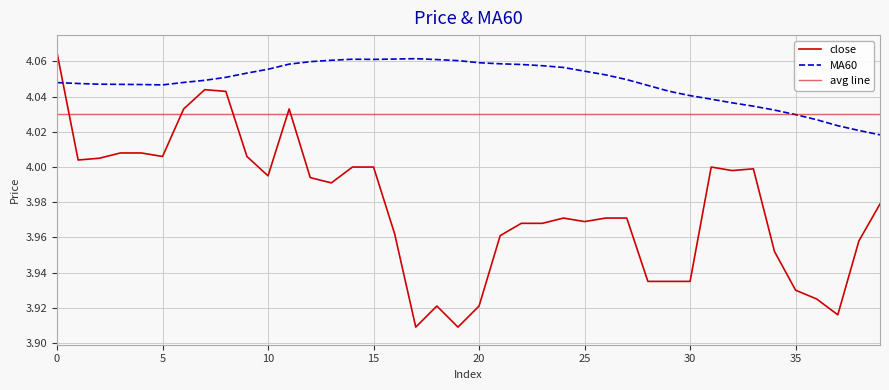

Which series has the widest spread of values?

close